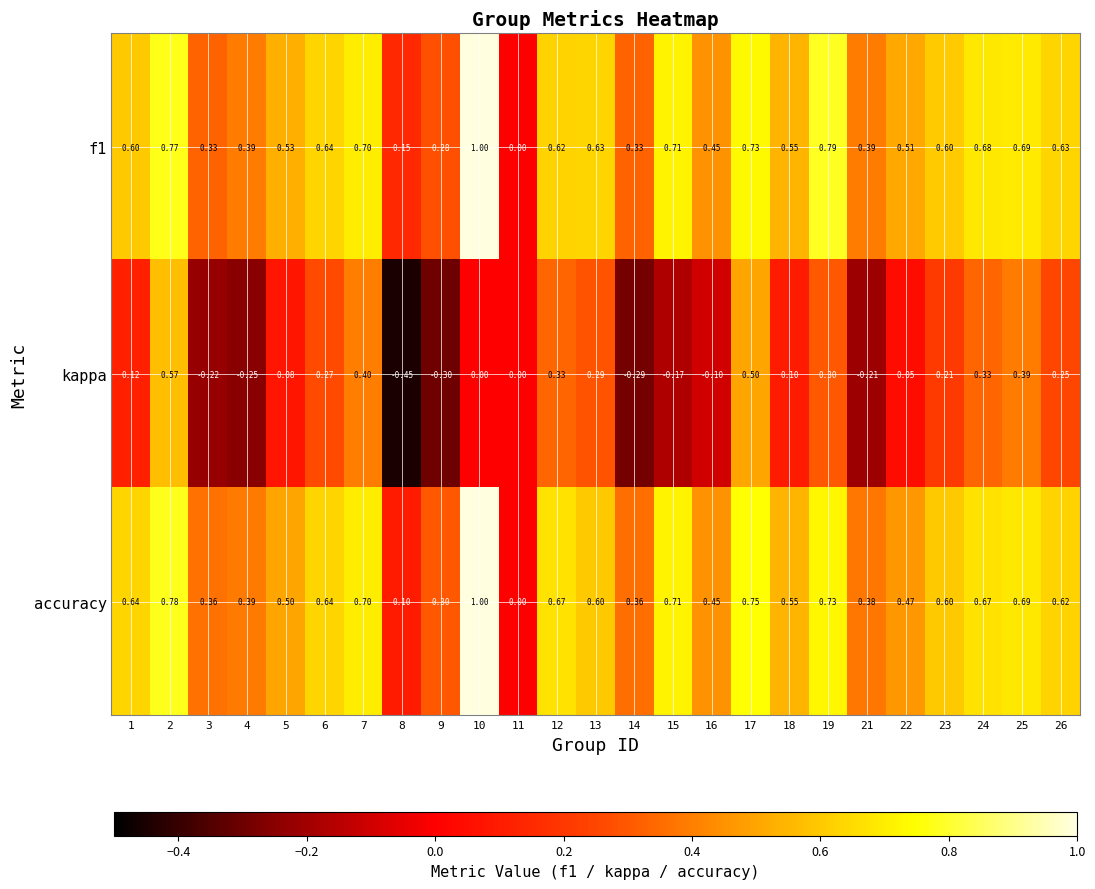

Is the value of kappa at 19 greater than the value of f1 at 17?

No